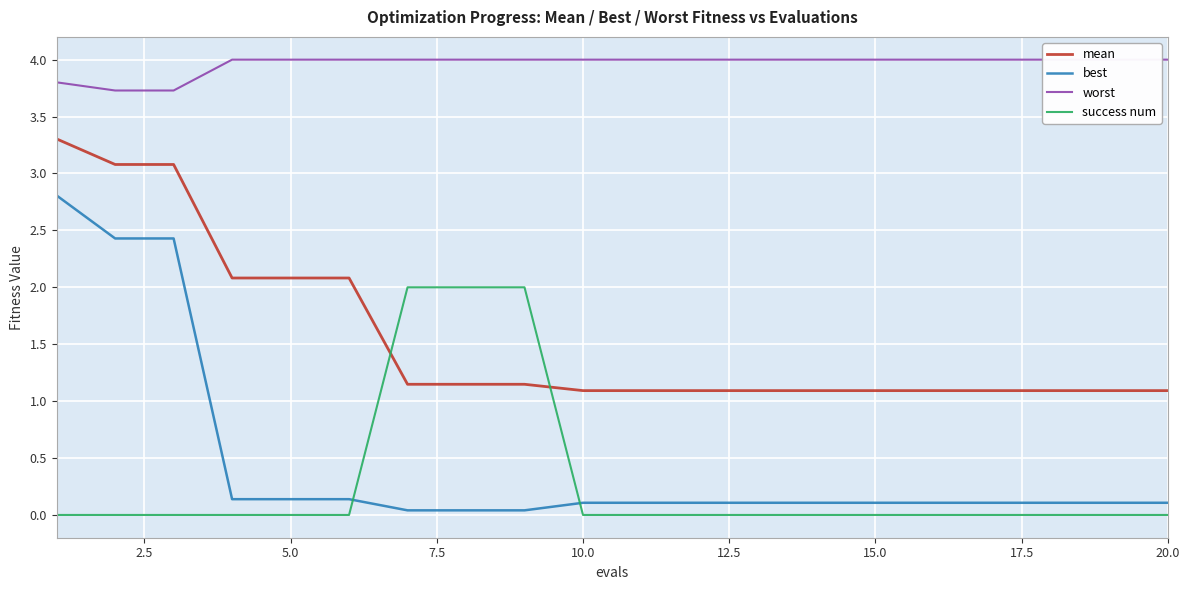

What is the difference between the second highest and minimum values in the mean series?

2.0